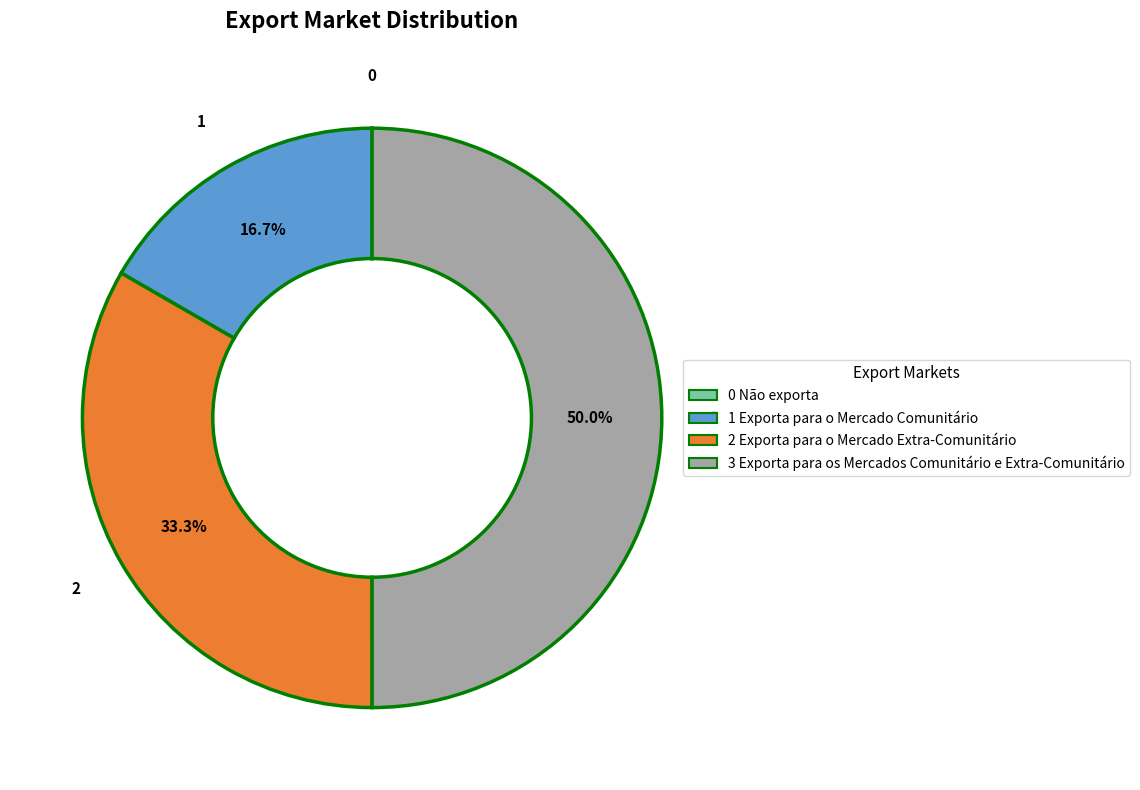

What portion of the pie excludes 1 Exporta para o Mercado Comunitário?

83.3%